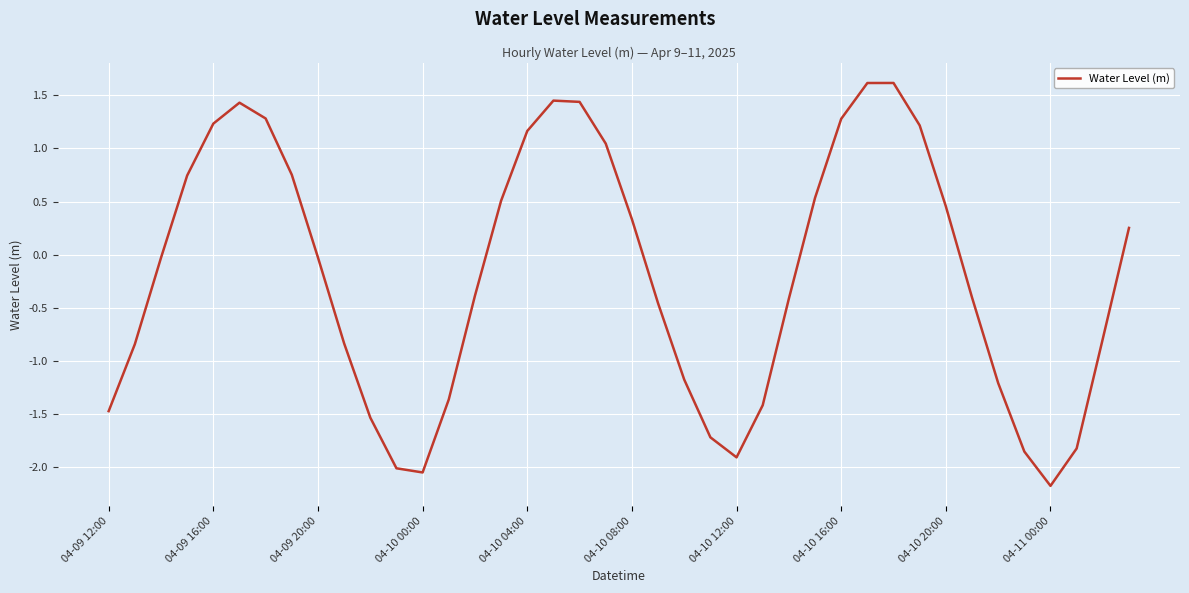

What is the difference between the maximum and minimum values?

3.8